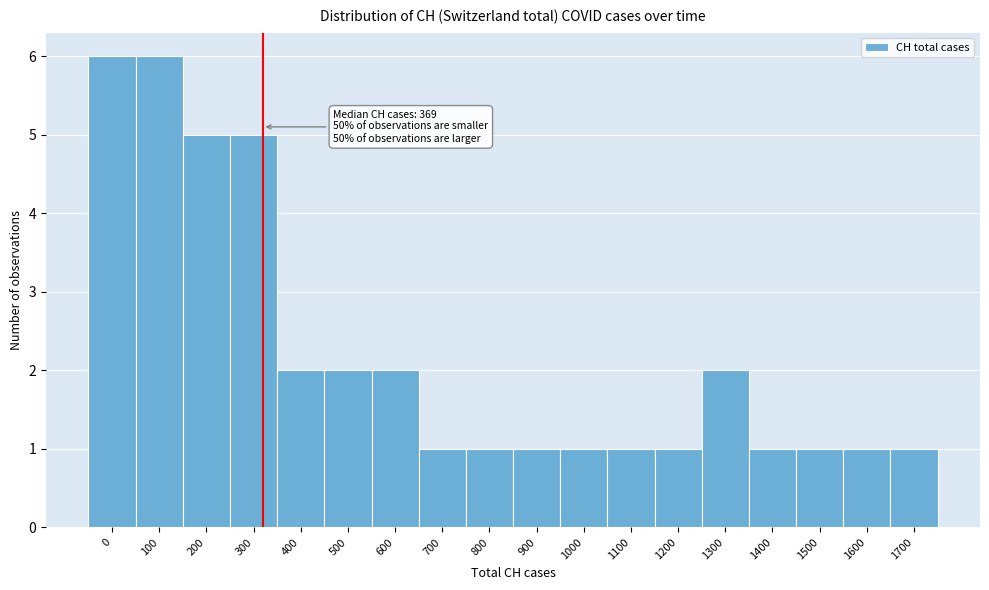

Reading left to right, transcribe all the data shown in this chart.

0=6	100=6	200=5	300=5	400=2	500=2	600=2	700=1	800=1	900=1	1000=1	1100=1	1200=1	1300=2	1400=1	1500=1	1600=1	1700=1